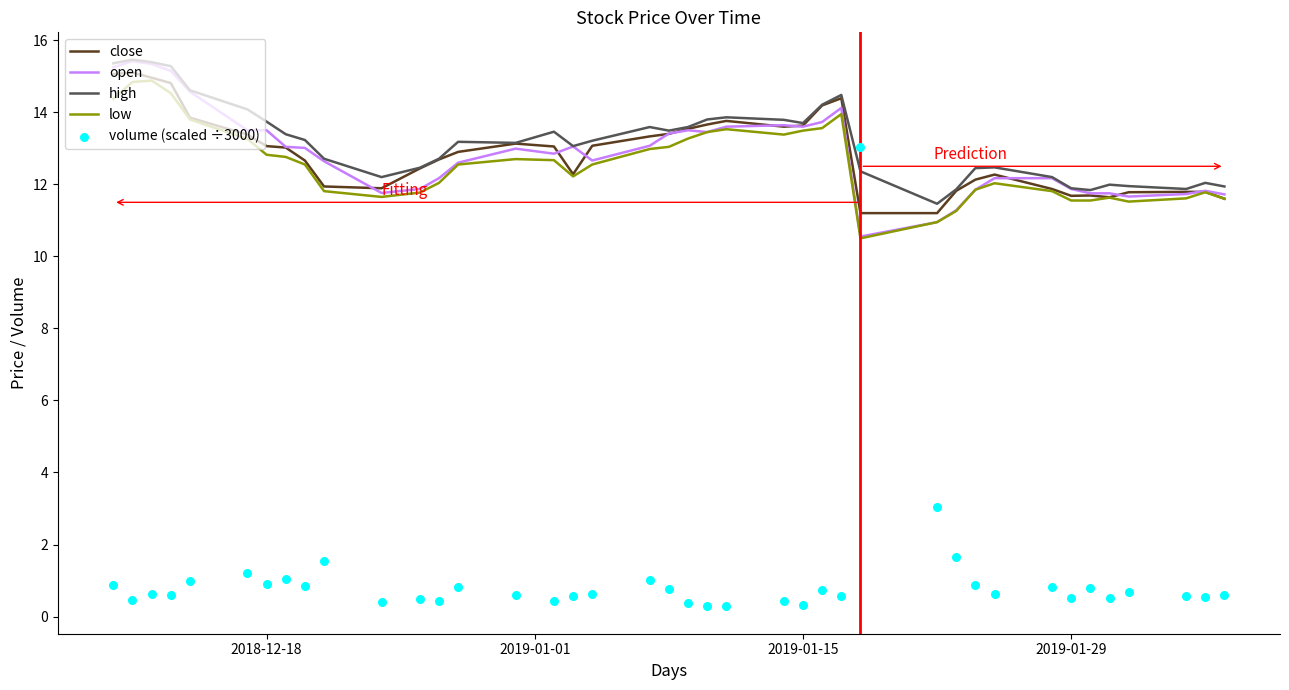

What are all the series names shown in the legend?

close, open, high, low, volume (scaled ÷3000)